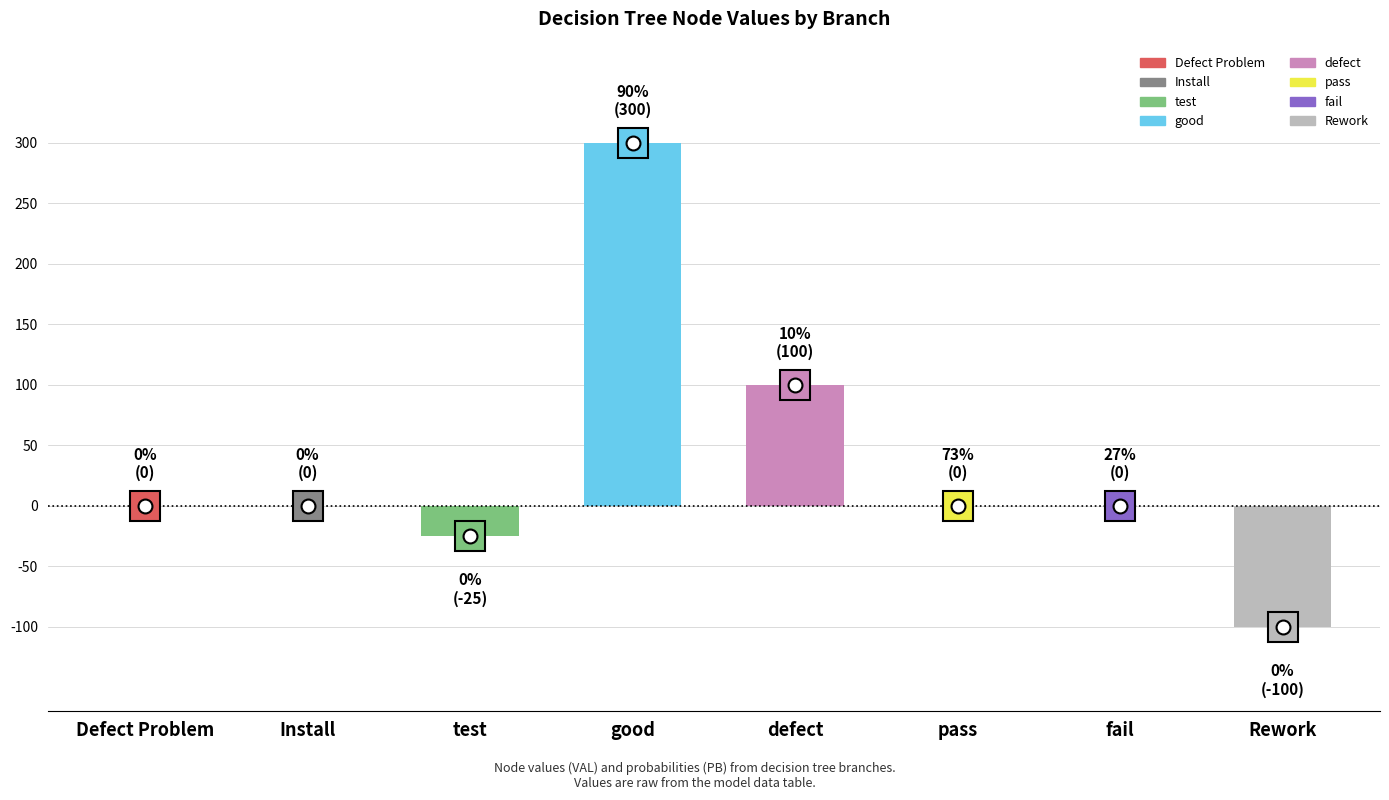

Reading left to right, list all the values displayed in this chart.

0	0	-25	300	100	0	0	-100